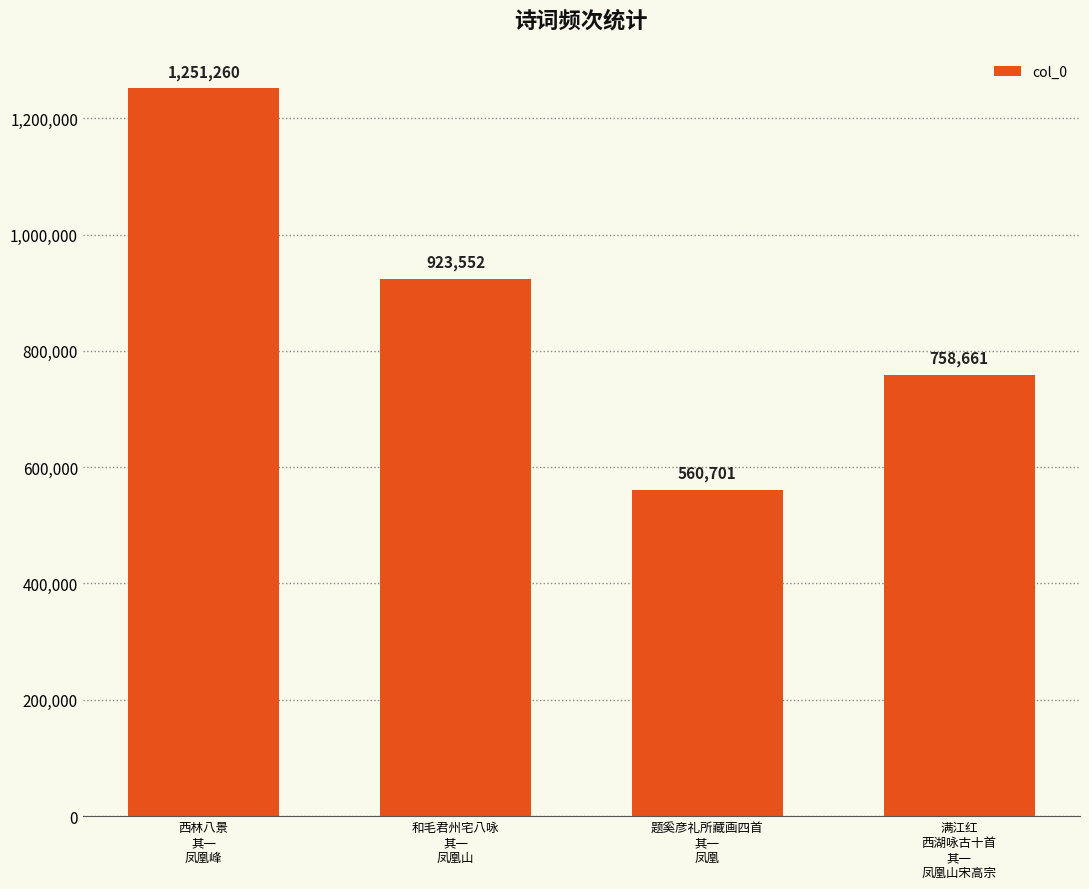

What is the difference between the values at 满江红
西湖咏古十首
其一
凤凰山宋高宗 and 西林八景
其一
凤凰峰?

492599